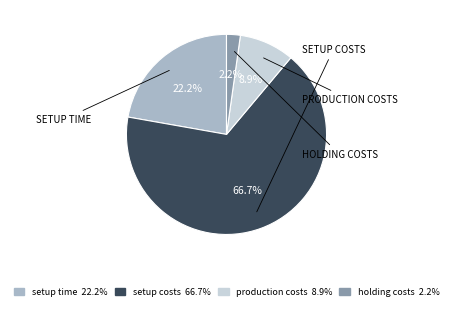

How many segments does this pie chart have?

4